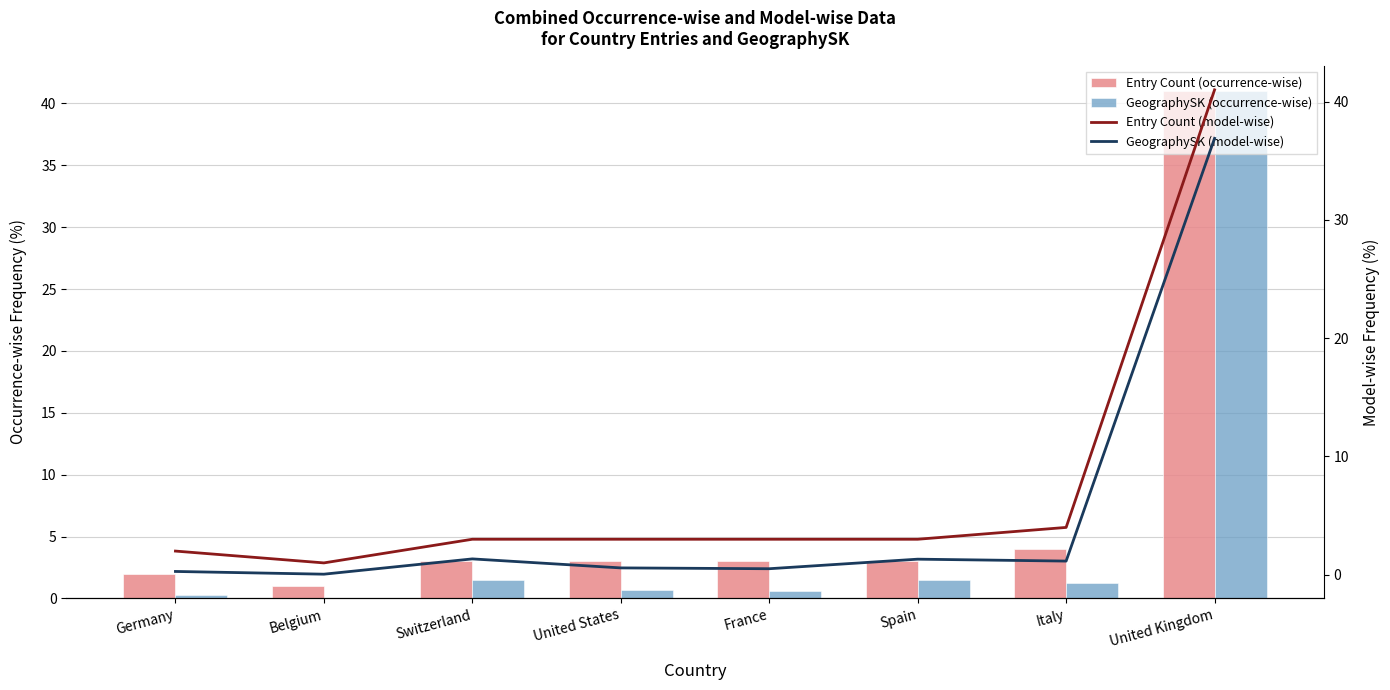

Reading left to right, what are all the values shown in this chart?

Entry Count (occurrence-wise): 2.0	1.0	3.0	3.0	3.0	3.0	4.0	41.0
GeographySK (occurrence-wise): 0.3	0.1	1.5	0.6	0.6	1.5	1.3	41.0
Entry Count (model-wise): 2.0	1.0	3.0	3.0	3.0	3.0	4.0	41.0
GeographySK (model-wise): 0.3	0.0	1.3	0.6	0.5	1.3	1.2	36.9